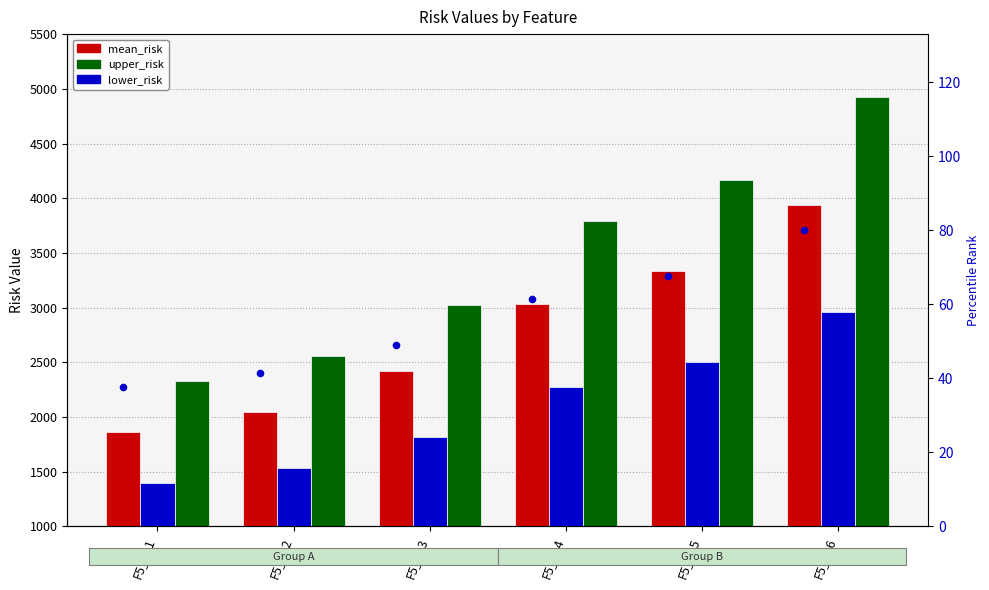

Which series reaches the maximum Y coordinate?

upper_risk